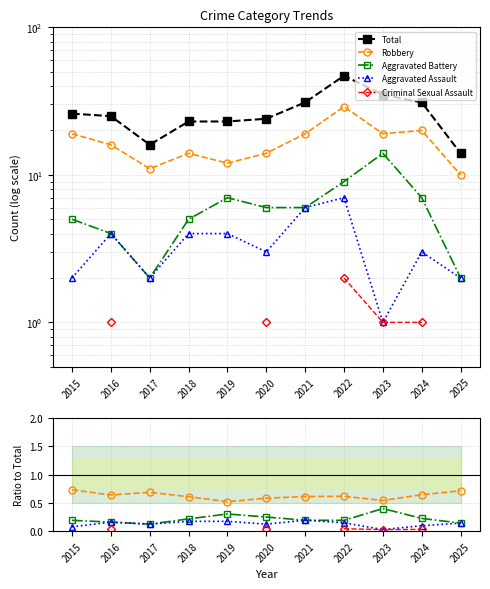

True or false: Total and Robbery intersect in this chart.

False